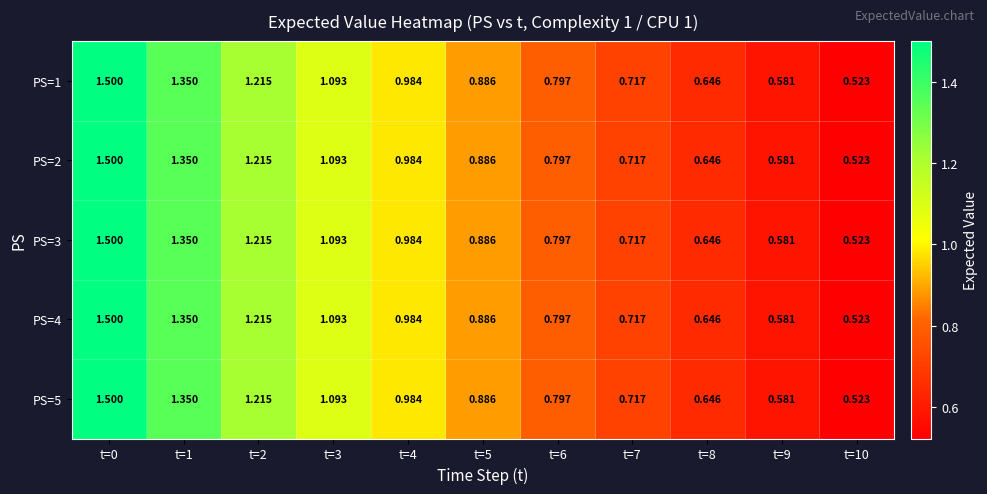

How many series are shown in this chart?

5